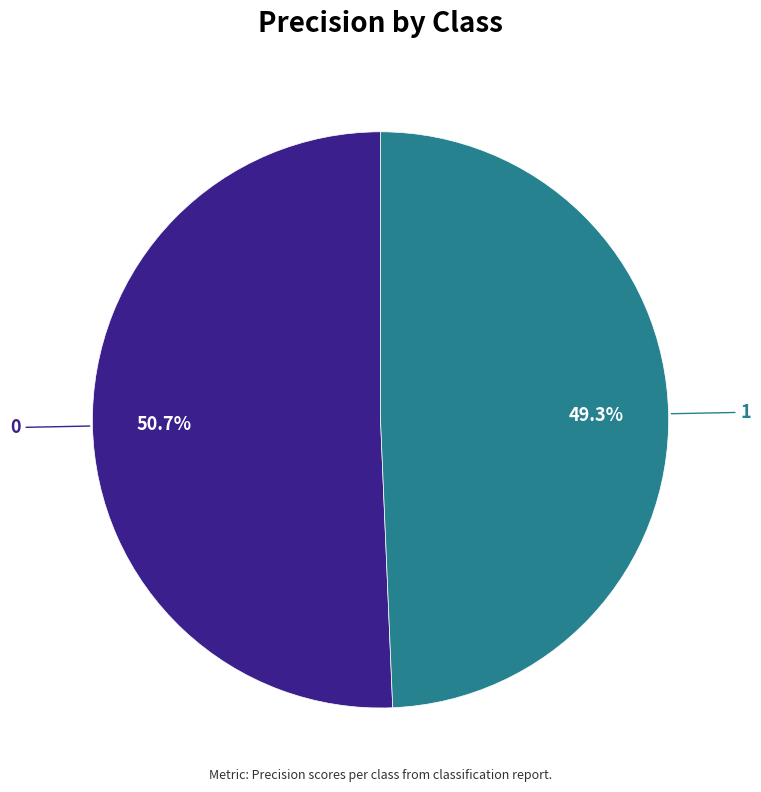

Is there a majority slice in this chart?

Yes